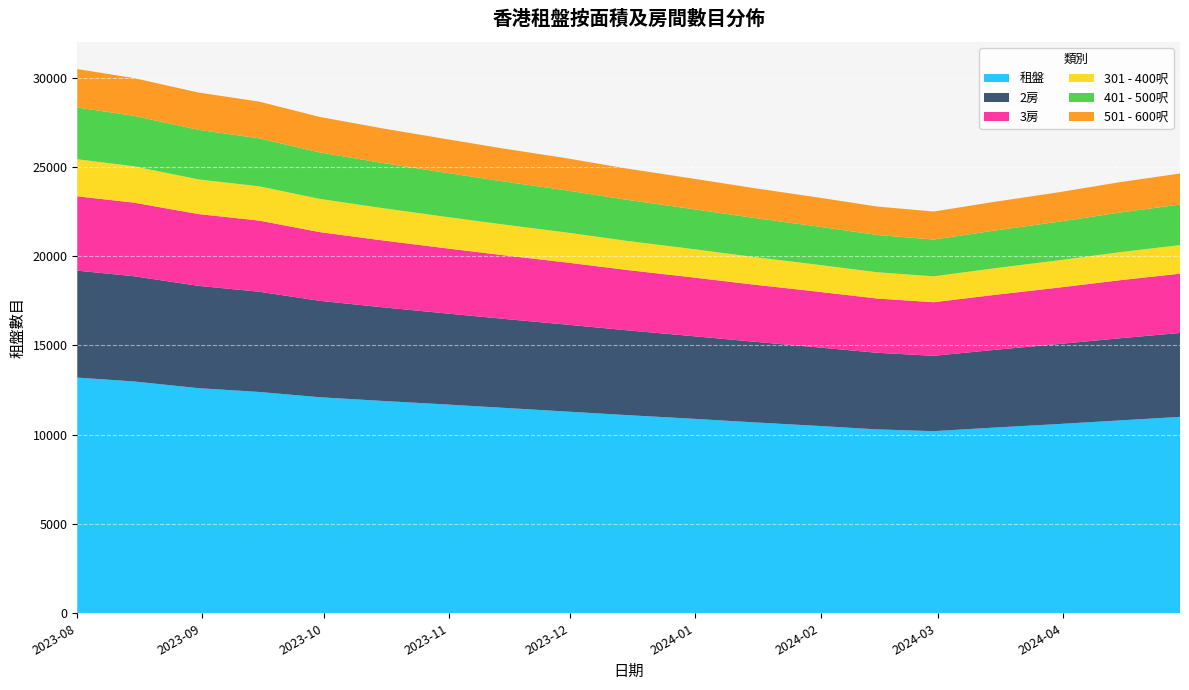

Reading right to left, extract all data points from this chart.

租盤: 11000	10800	10600	10400	10200	10300	10500	10700	10900	11100	11300	11500	11700	11900	12100	12396	12608	12984	13200
2房: 4700	4600	4480	4350	4220	4290	4400	4520	4630	4750	4870	4980	5100	5250	5400	5613	5730	5893	5989
3房: 3320	3250	3160	3080	3000	3040	3120	3200	3290	3380	3480	3560	3650	3750	3850	3985	4020	4122	4164
301 - 400呎: 1600	1570	1530	1490	1450	1470	1510	1550	1590	1630	1680	1720	1760	1810	1860	1919	1941	2037	2075
401 - 500呎: 2270	2220	2160	2110	2060	2090	2140	2190	2240	2300	2360	2410	2470	2530	2600	2689	2777	2825	2898
501 - 600呎: 1740	1700	1650	1610	1570	1590	1630	1670	1710	1750	1800	1840	1890	1940	1990	2056	2089	2115	2153